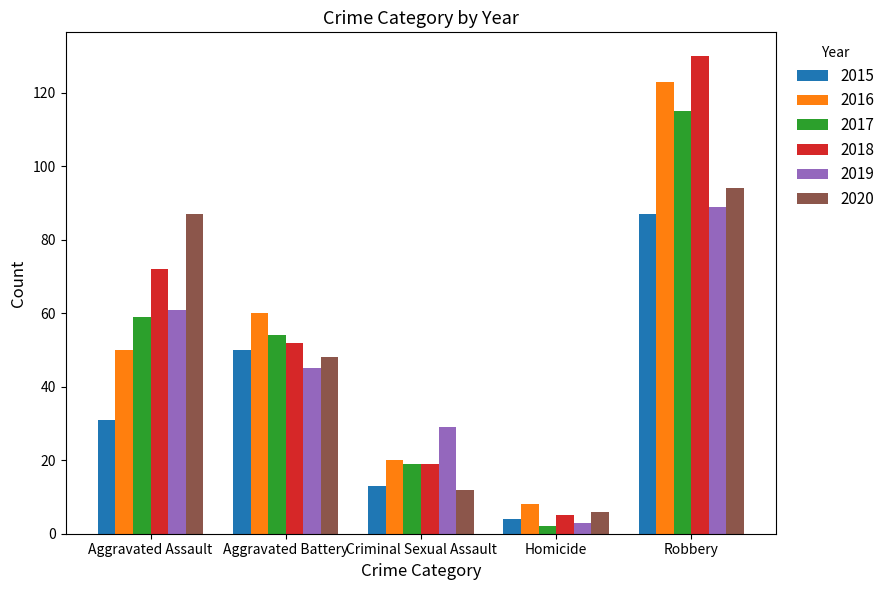

What are all the series names shown in the legend?

2015, 2016, 2017, 2018, 2019, 2020